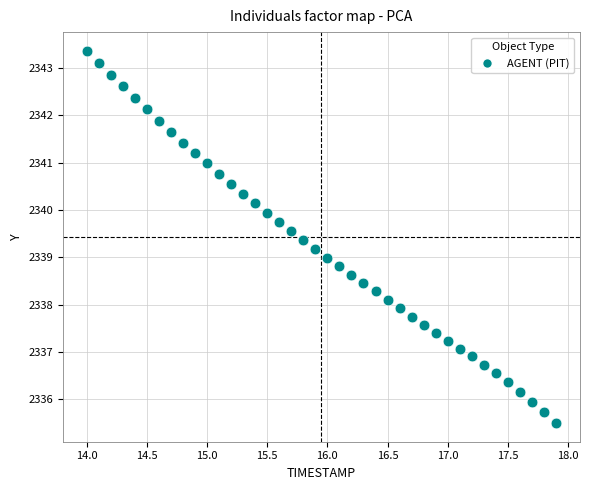

What is the range of Y values (max minus min)?

7.9